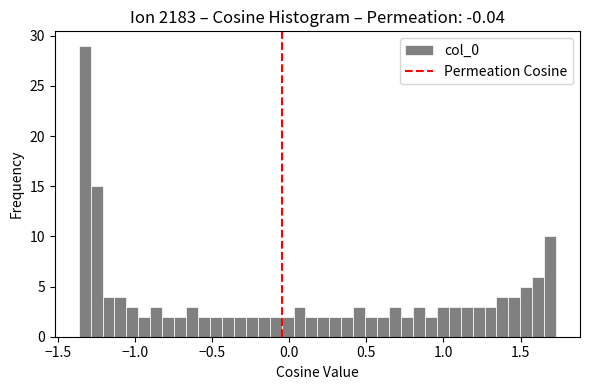

Around what value on the x-axis is the tallest bar? Give the approximate position of its centre, as read against the axis.

-1.35